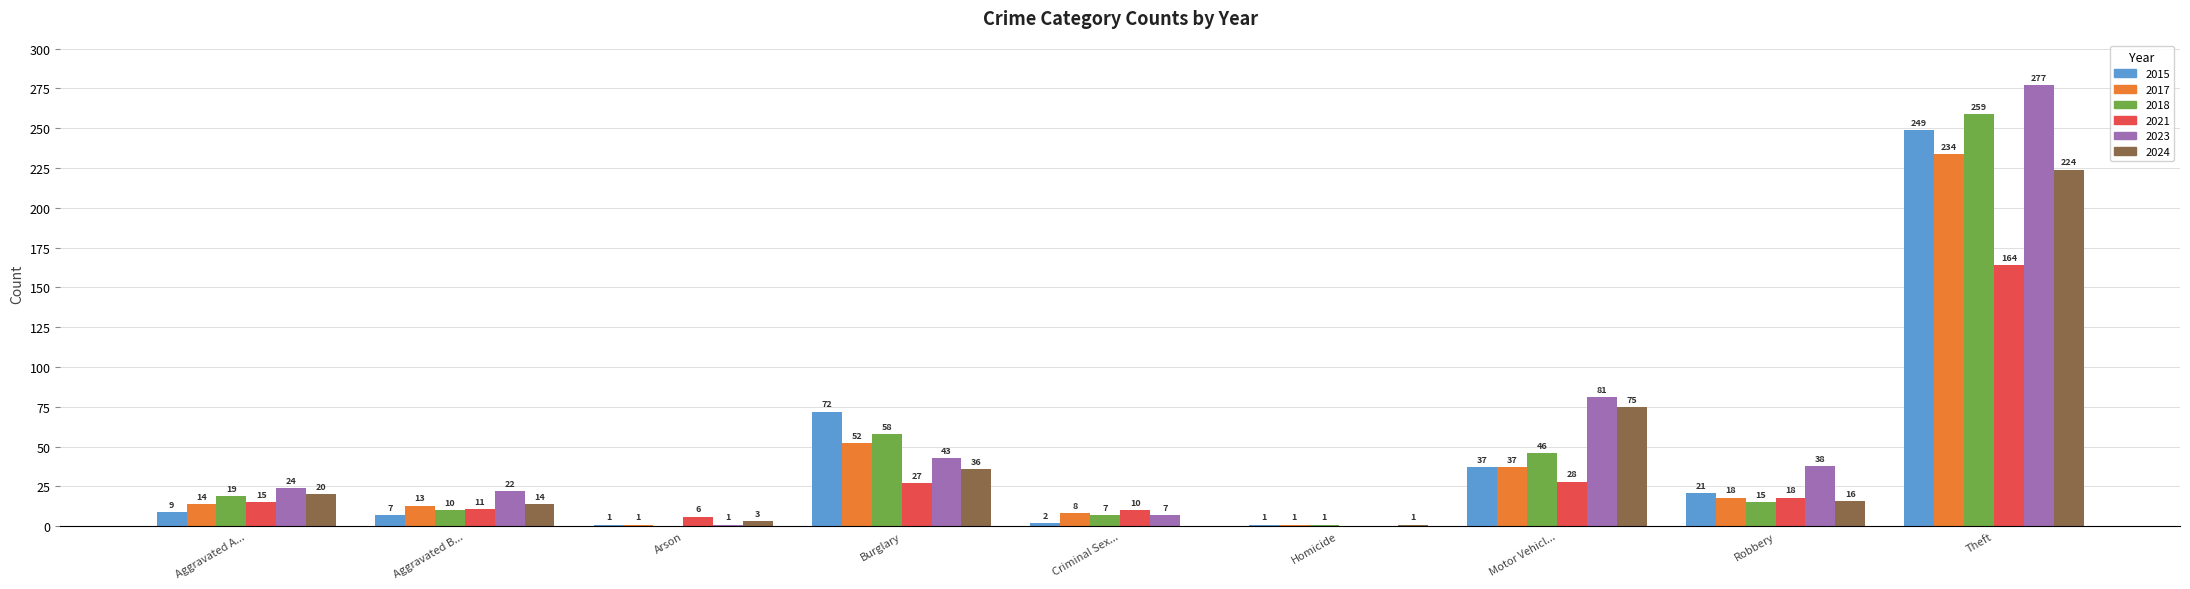

The value of 2021 at Robbery is 8. True or false?

False